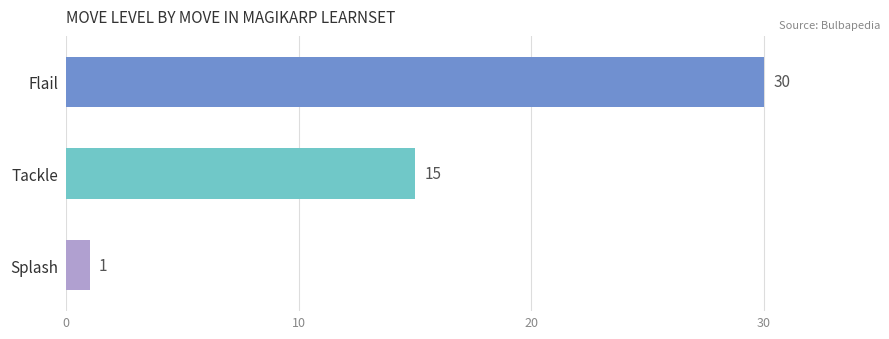

Count the number of categories in the chart.

3